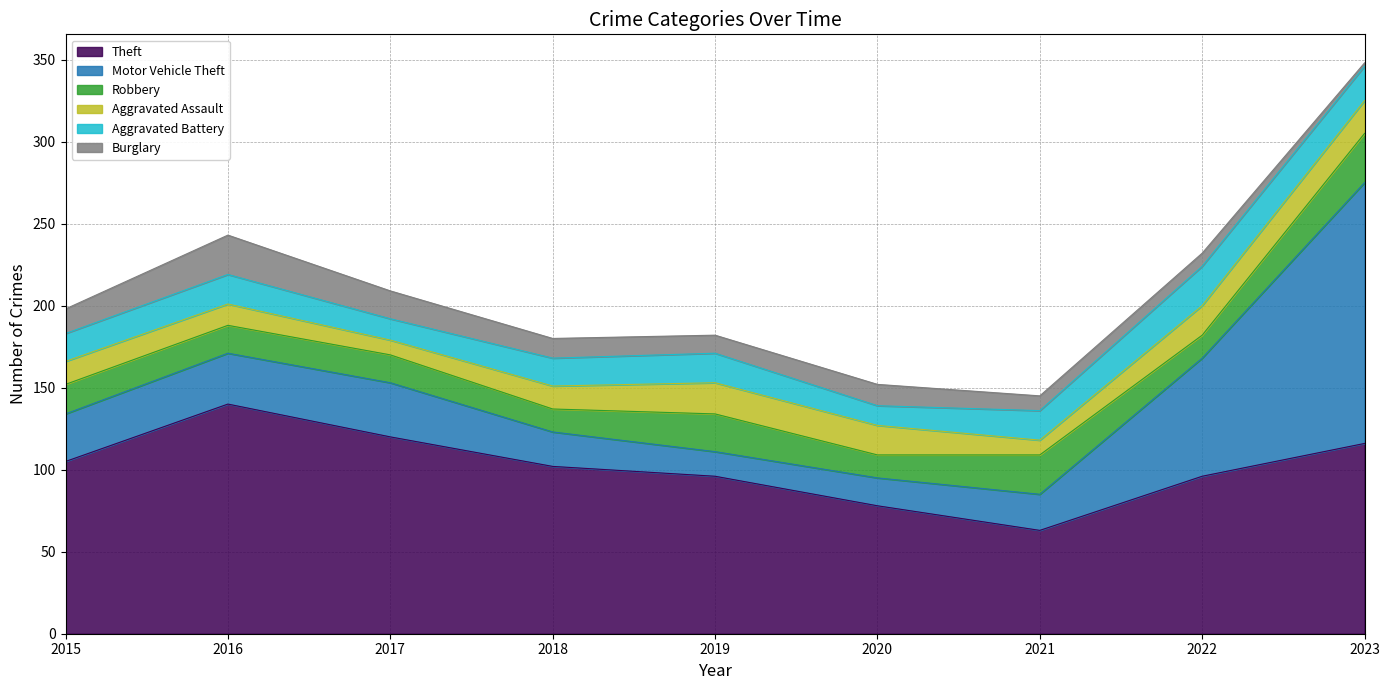

At which category does the chart reach its peak across all series?

2023